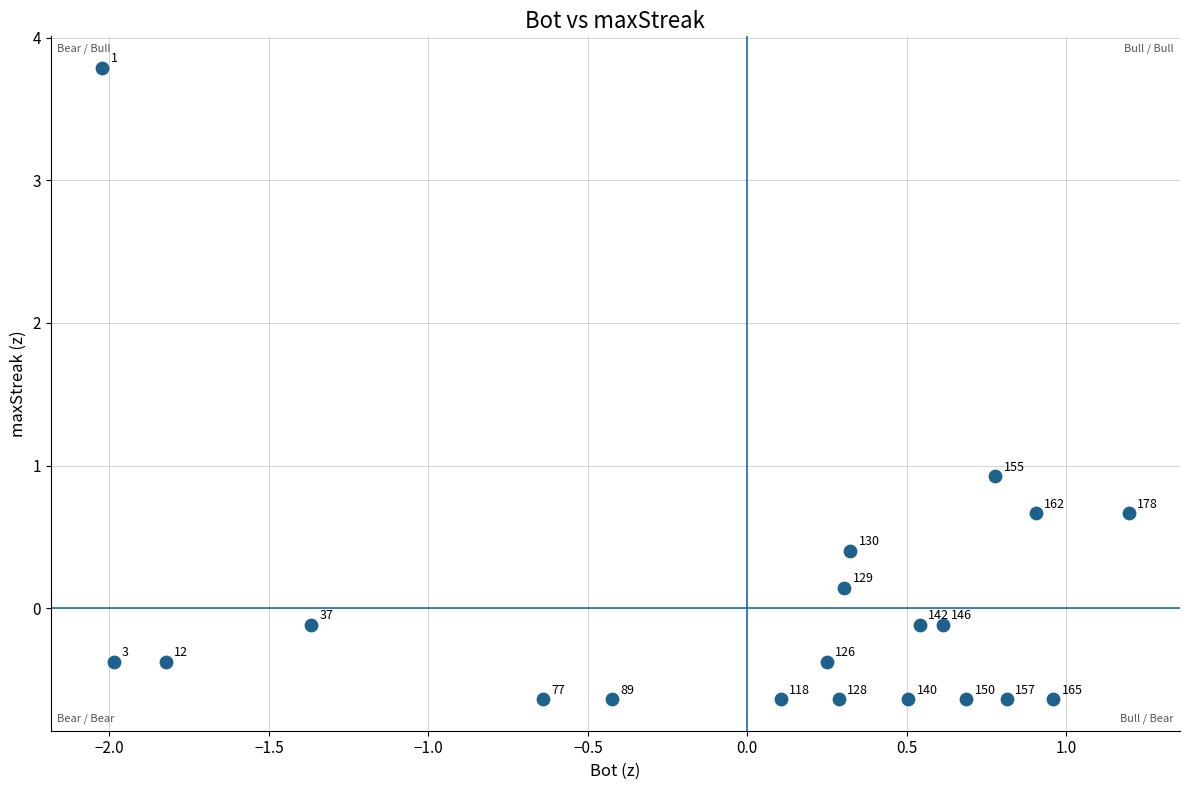

What is the range of X values (max minus min)?

3.2